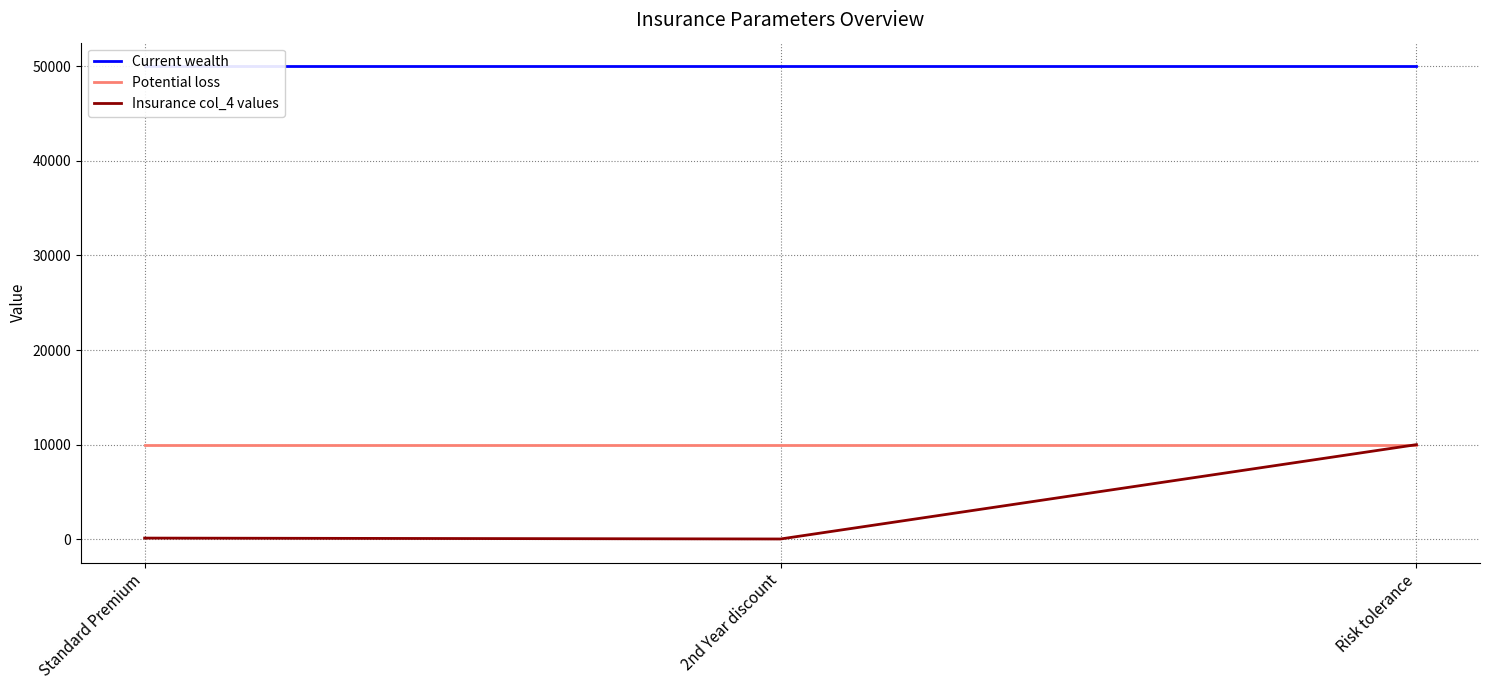

Which label corresponds to the largest value in the chart?

Standard Premium